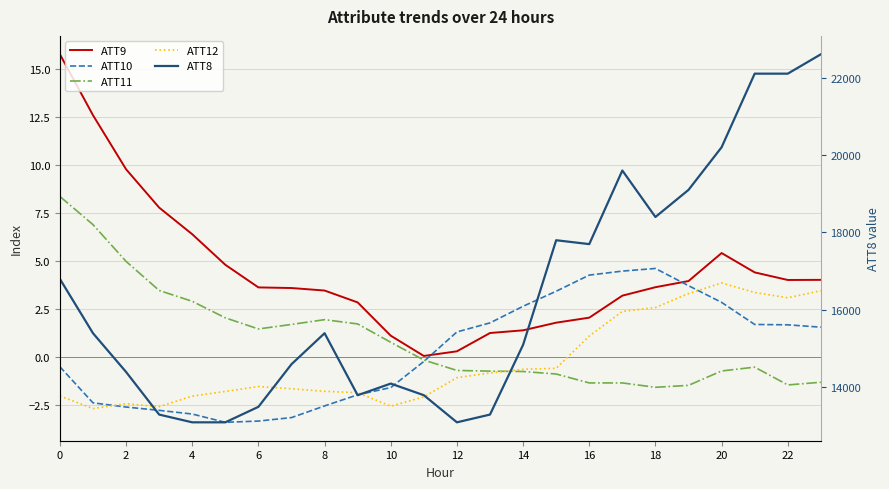

True or false: ATT12 has a value of 2.4 at 23.

False